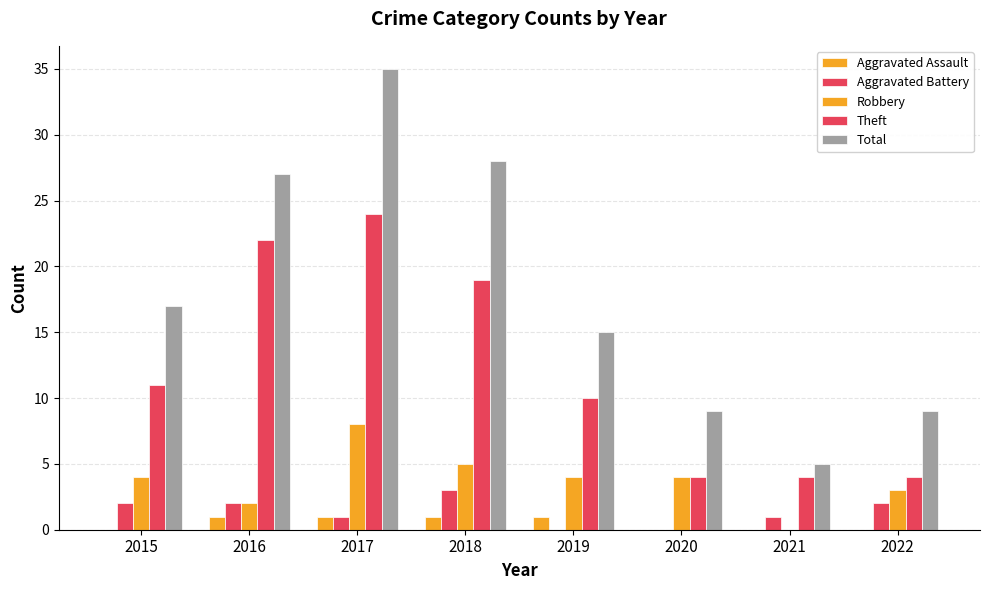

At 2018, list the series in order from smallest to largest.

Aggravated Assault, Aggravated Battery, Robbery, Theft, Total